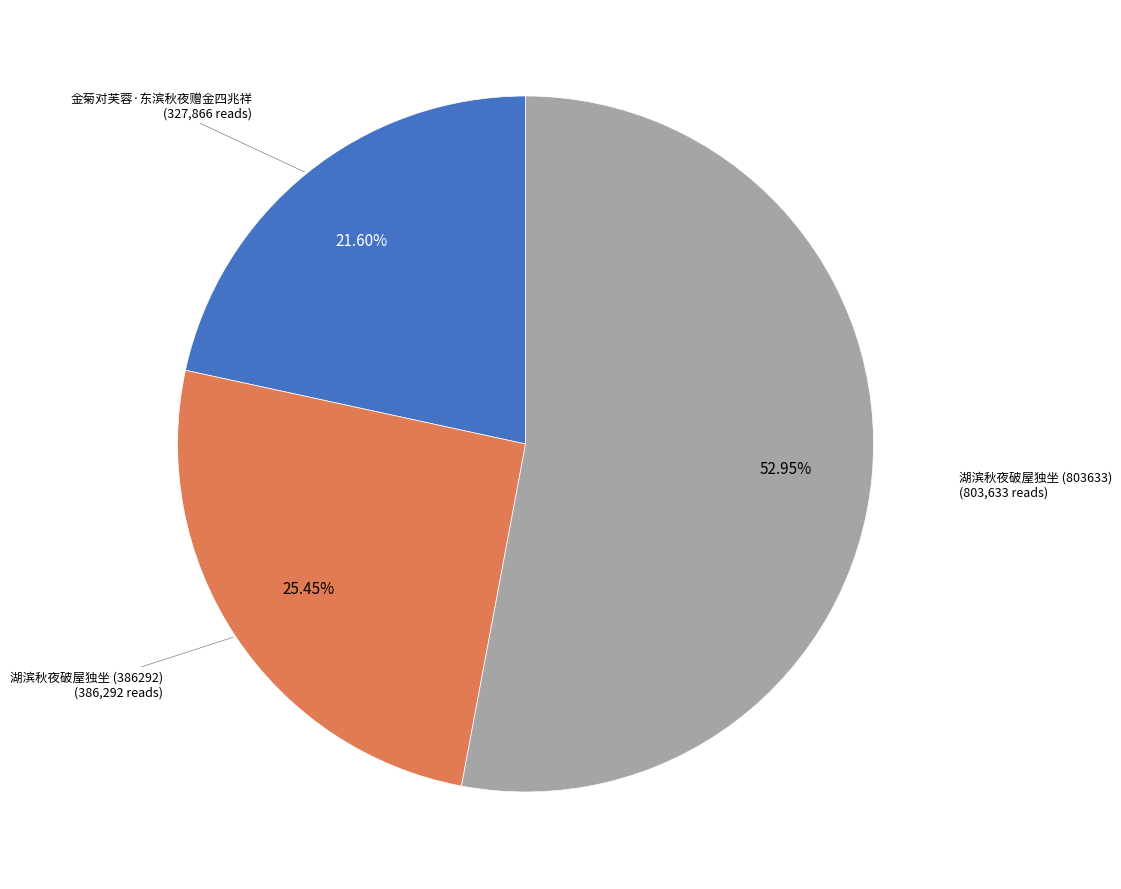

How many segments does this pie chart have?

3